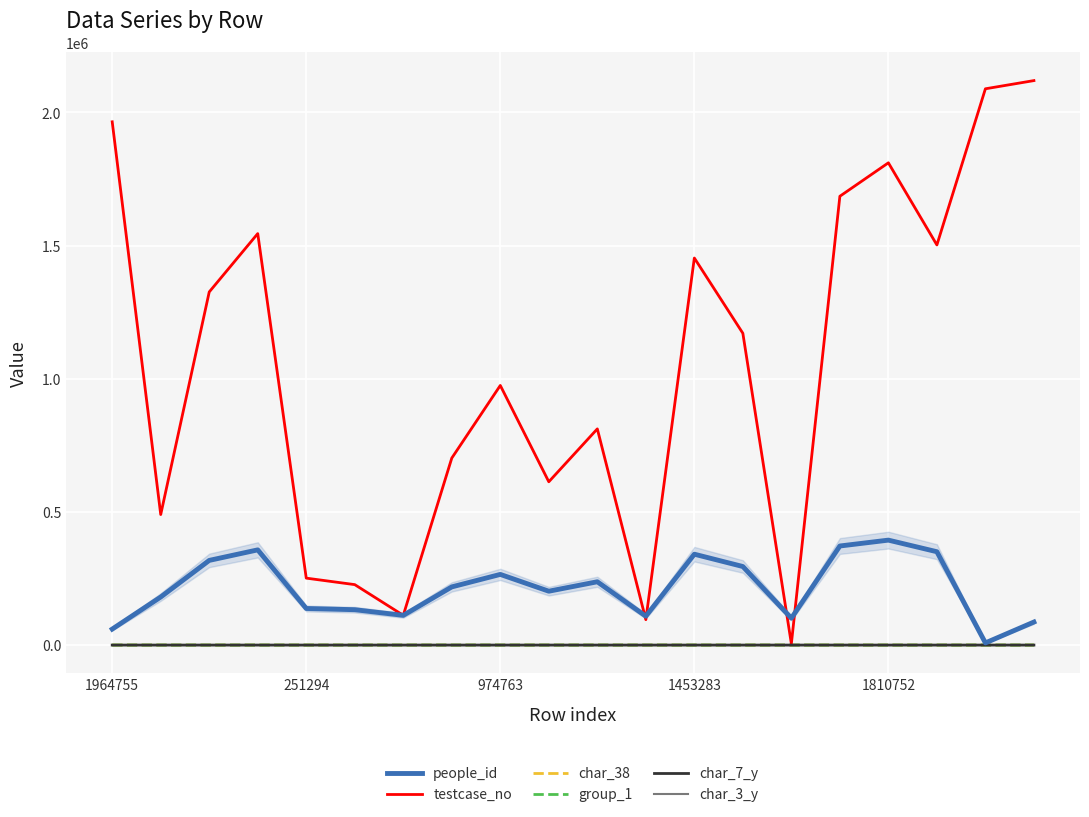

Which series has the largest range (max minus min)?

testcase_no